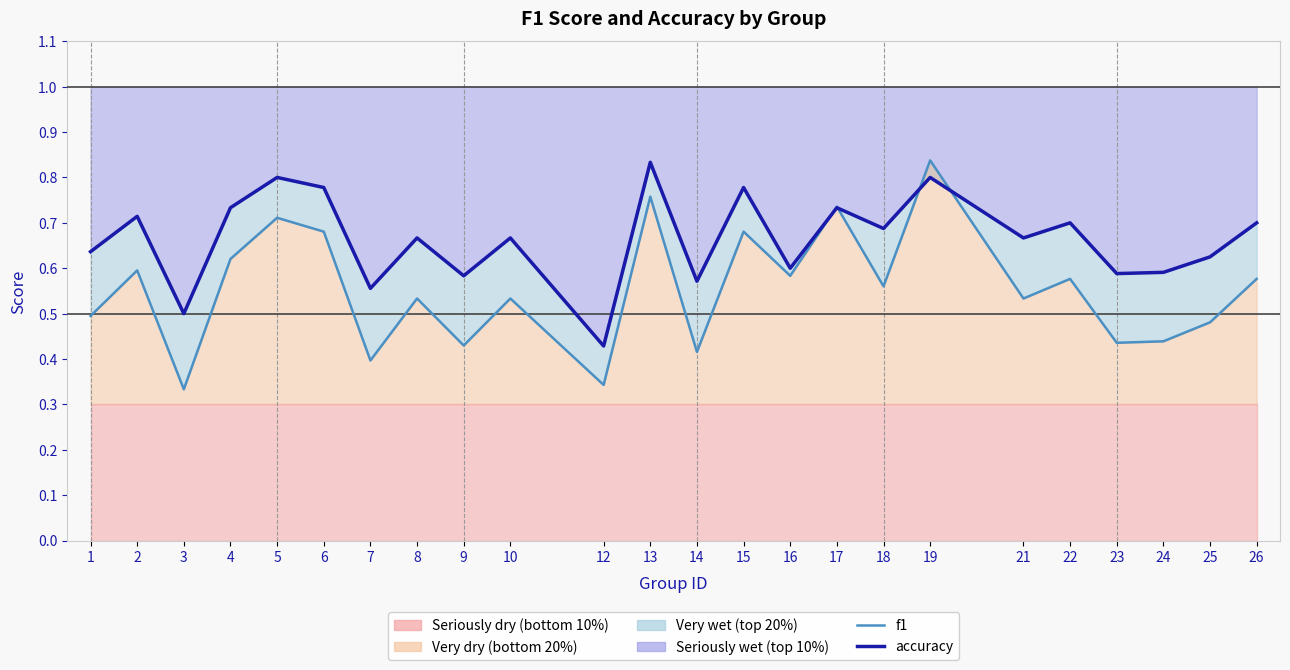

Count the accuracy values in the range 0 to 1.

24